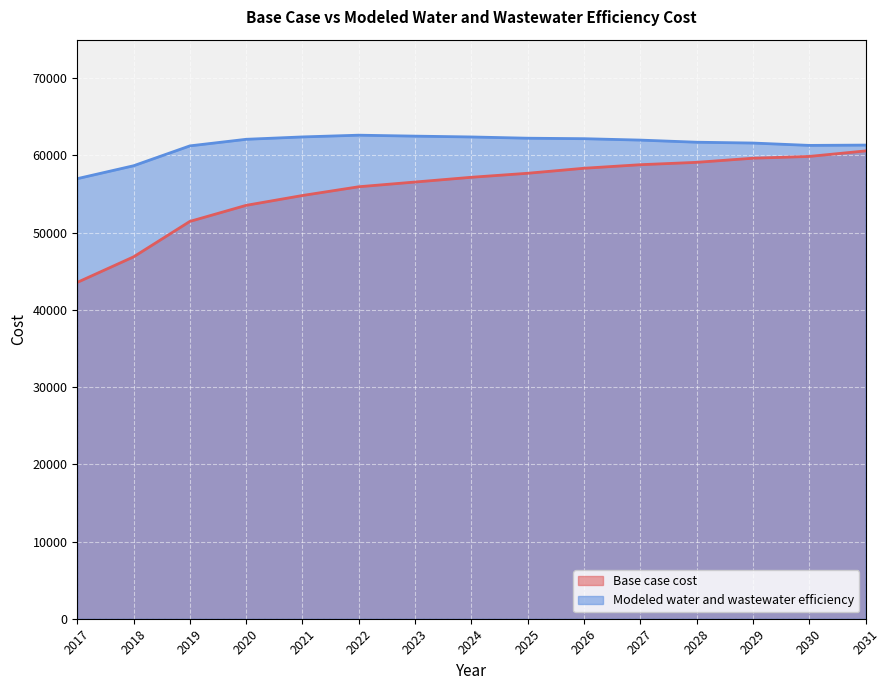

How many lines are shown in the chart?

2